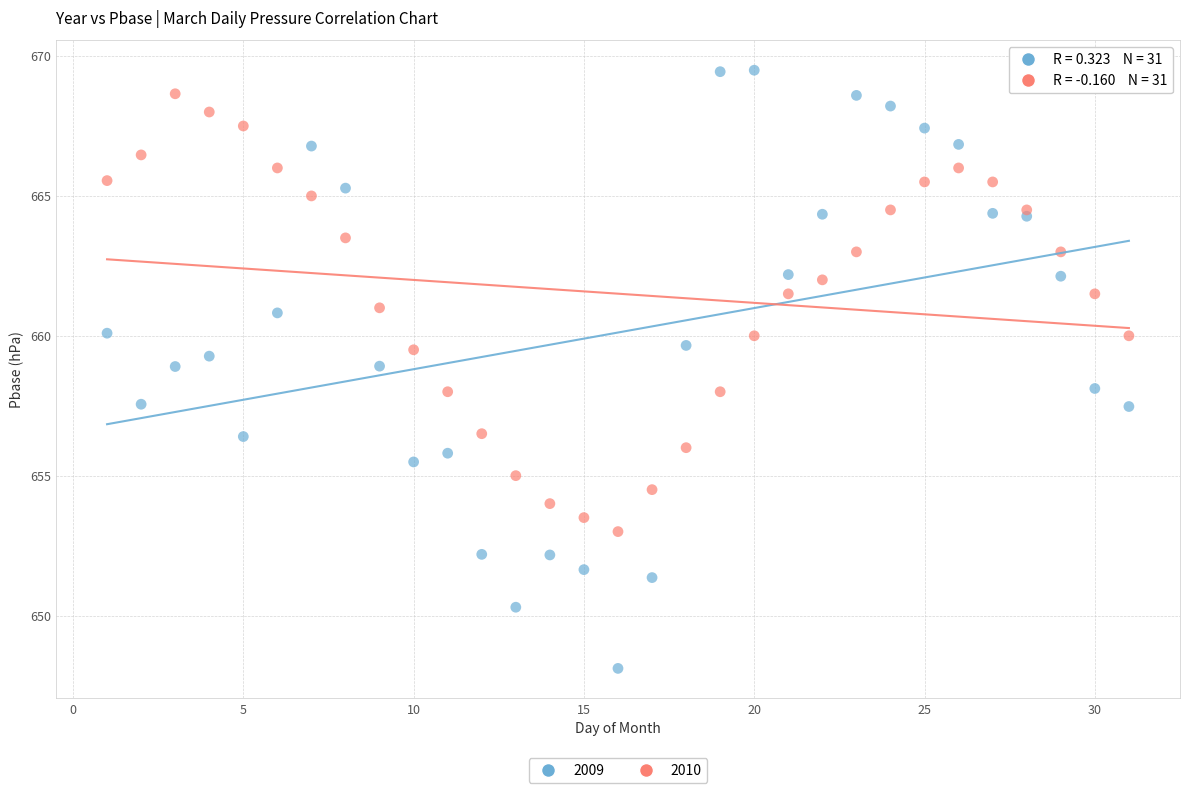

What is the X range (max minus min) for the scatter plot?

30.0